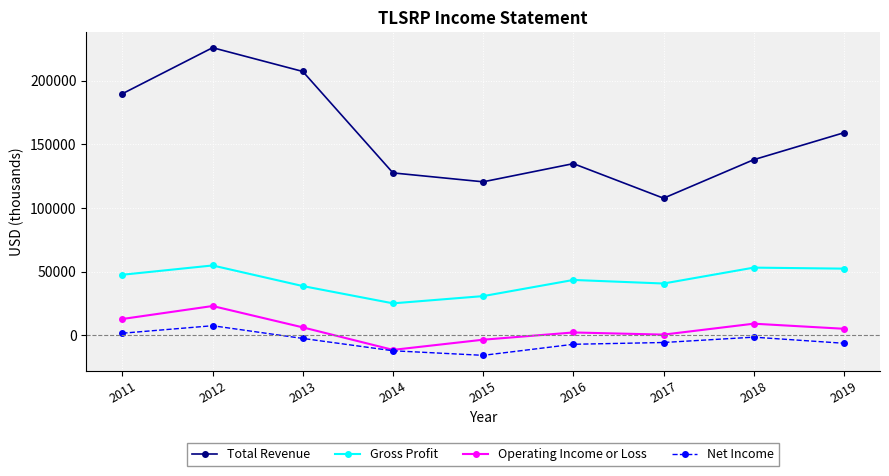

Which series has the widest spread of values?

Total Revenue